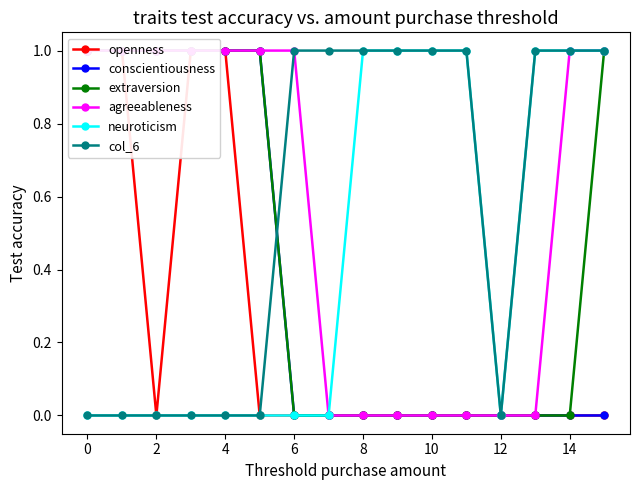

How many positive values does the conscientiousness series have?

6